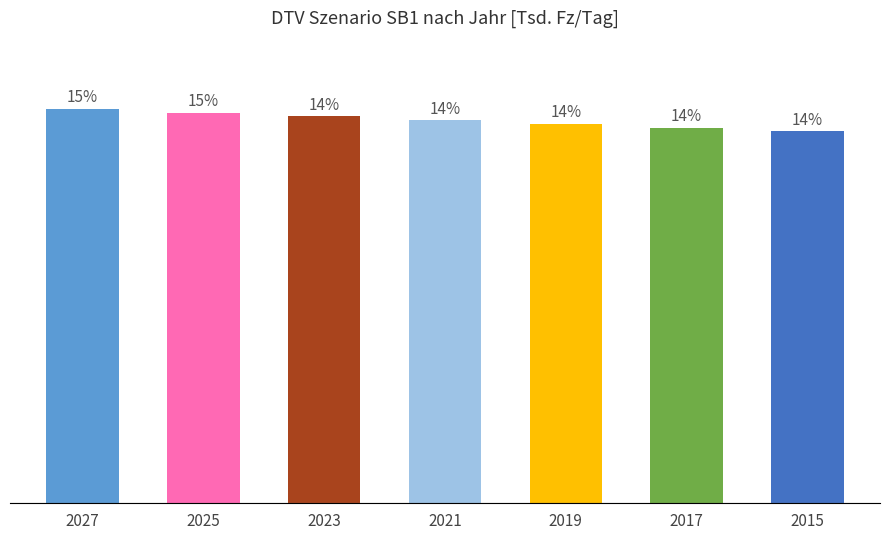

What is the difference between the values at 2019 and 2017?

0.1